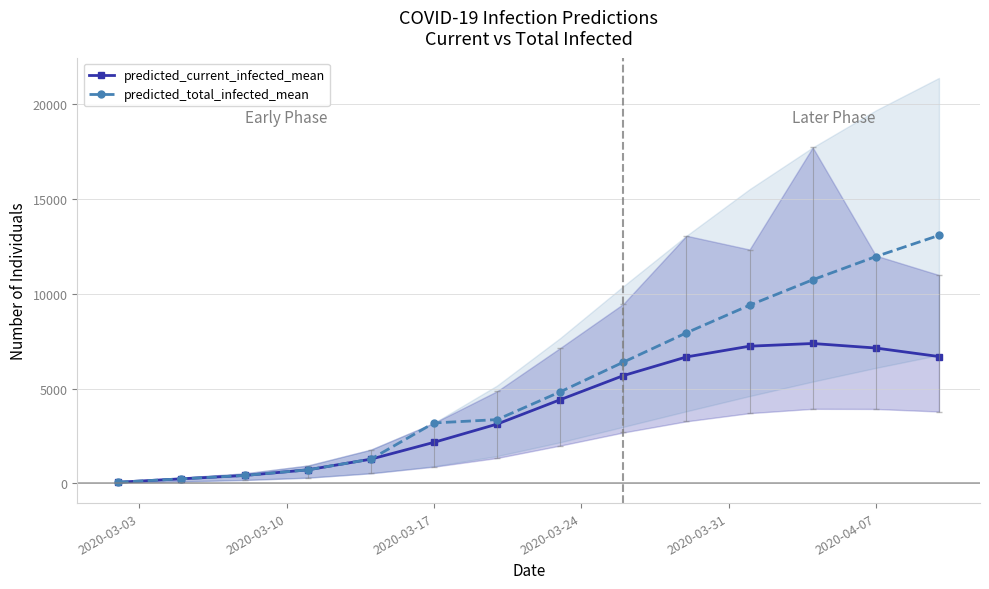

Which series has the widest spread of values?

predicted_total_infected_mean